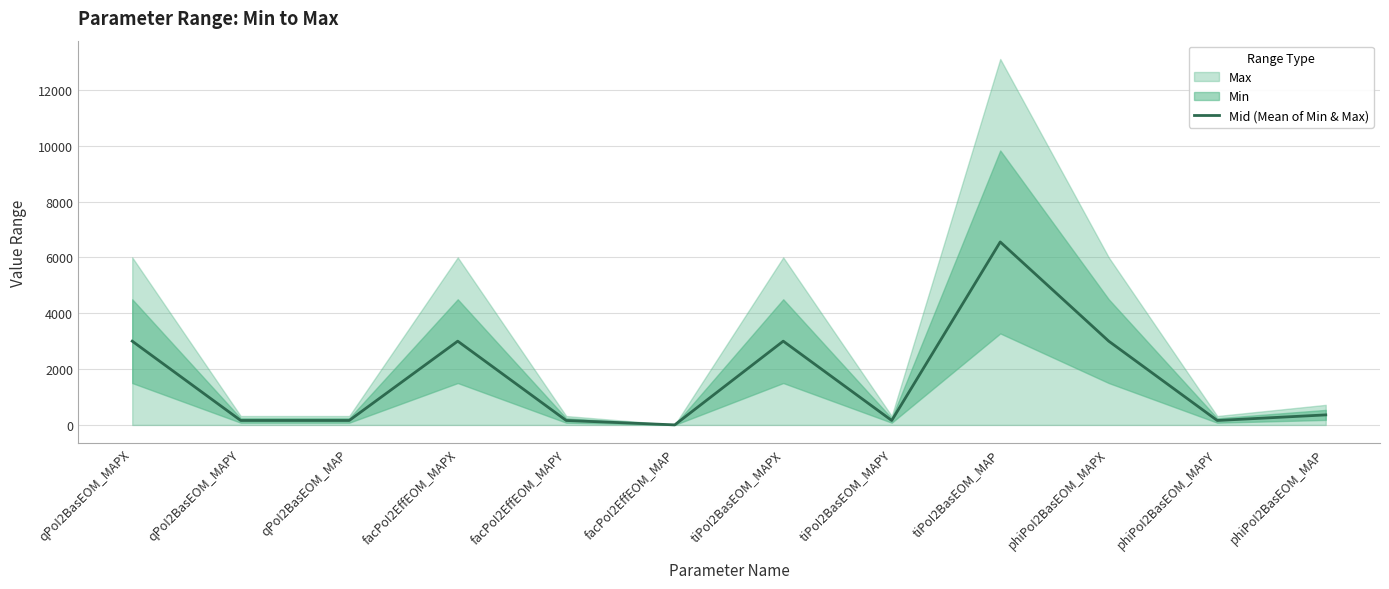

What is the minimum value shown in the chart?

2.0